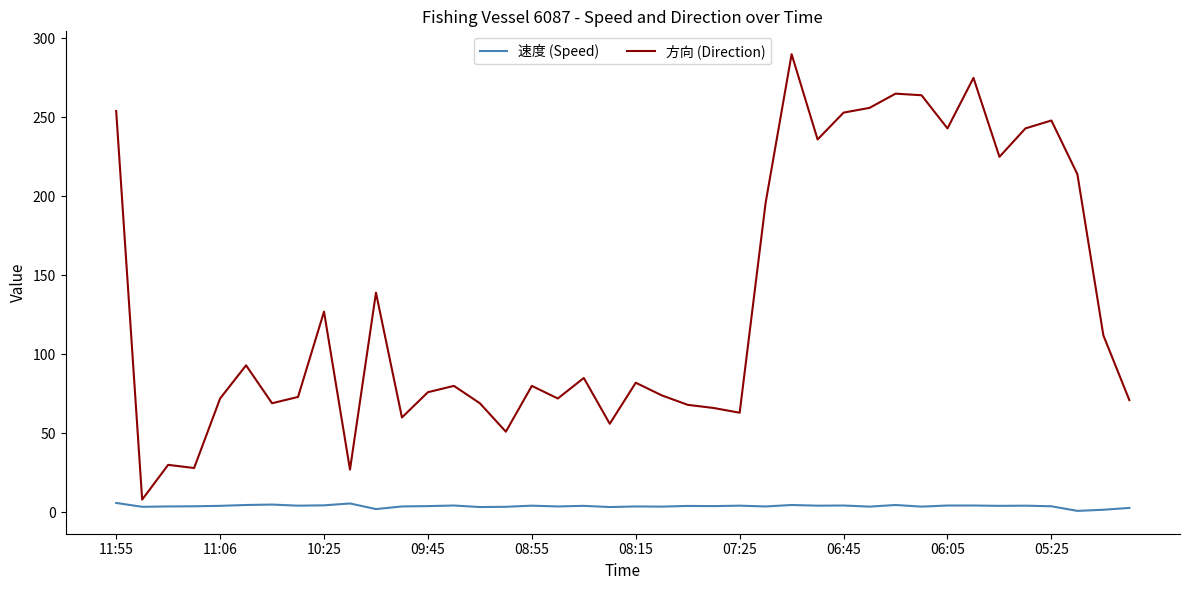

Which series has the largest range (max minus min)?

方向 (Direction)